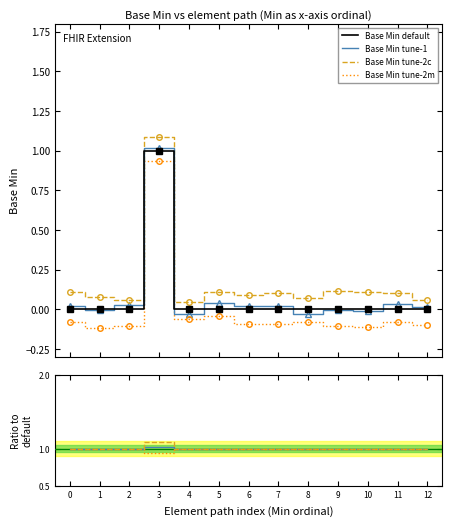

True or false: Base Min default and Base Min tune-2m cross at least once.

False